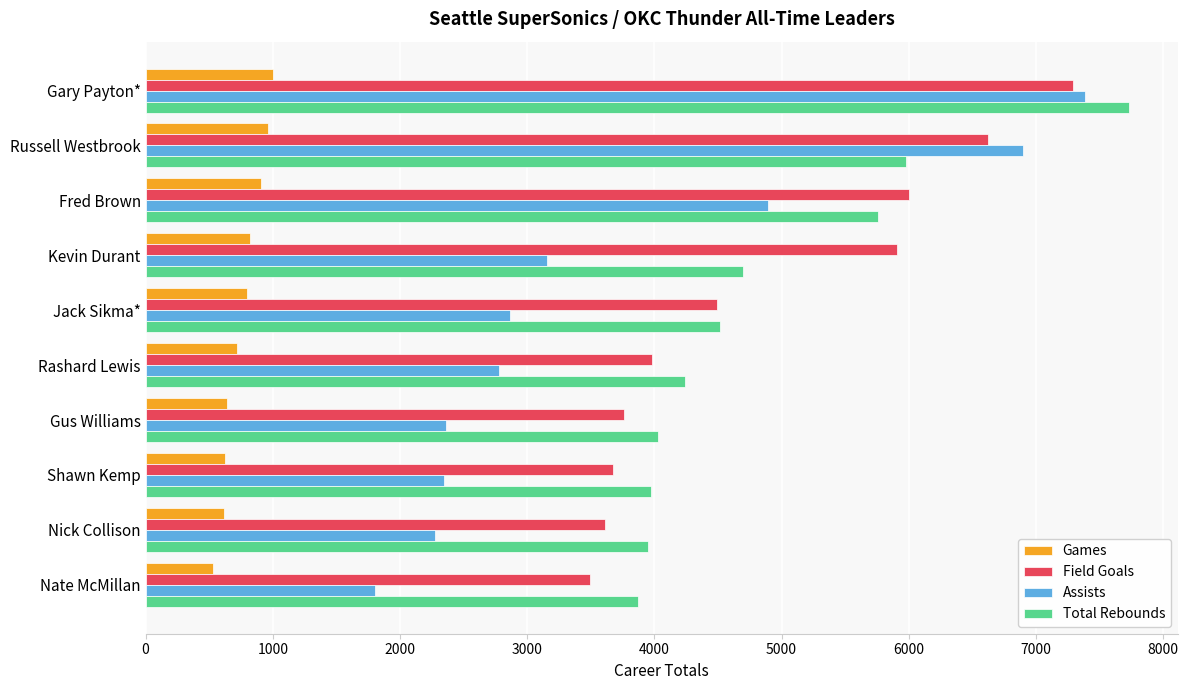

How many data points does each series have?

10